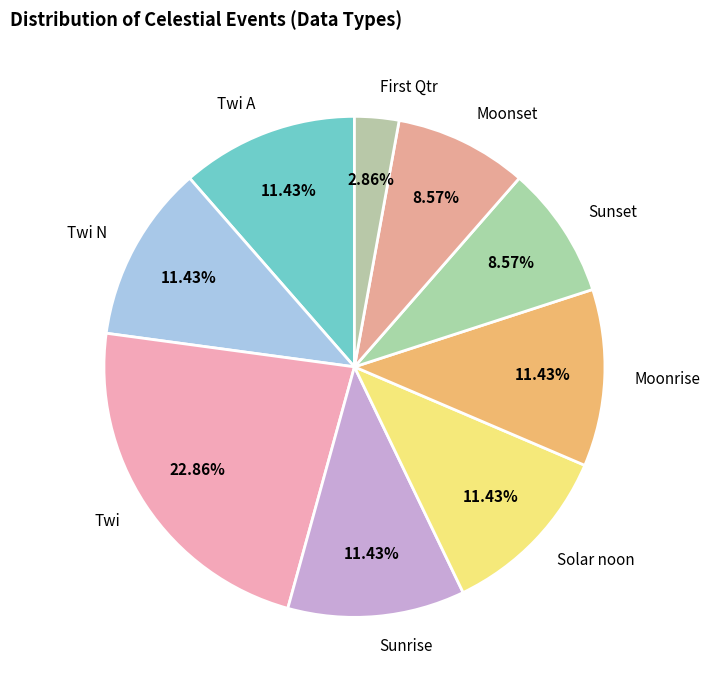

Approximately how many times larger is the value at Sunrise compared to Moonset?

1.3